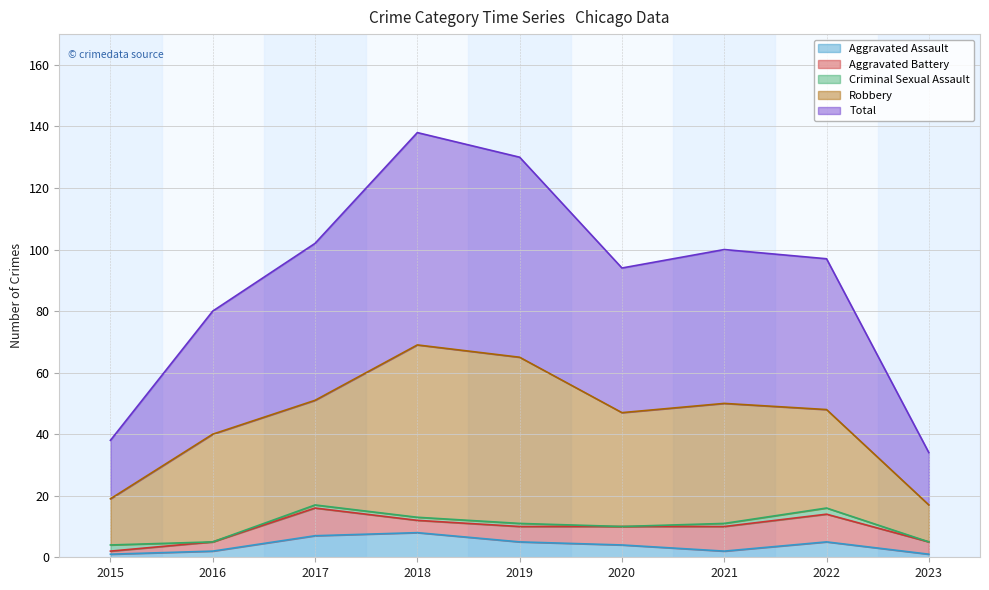

Where is the first local minimum for Robbery?

2017